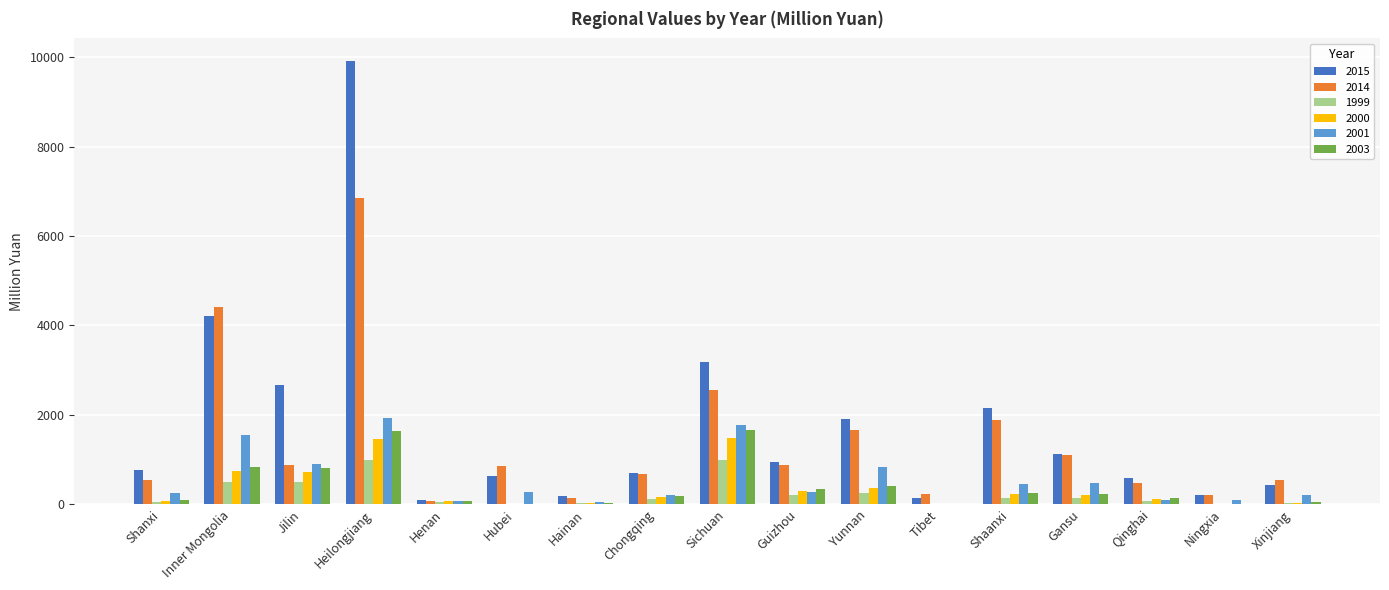

What is the difference between the 2001 values at Shanxi and Xinjiang?

41.2